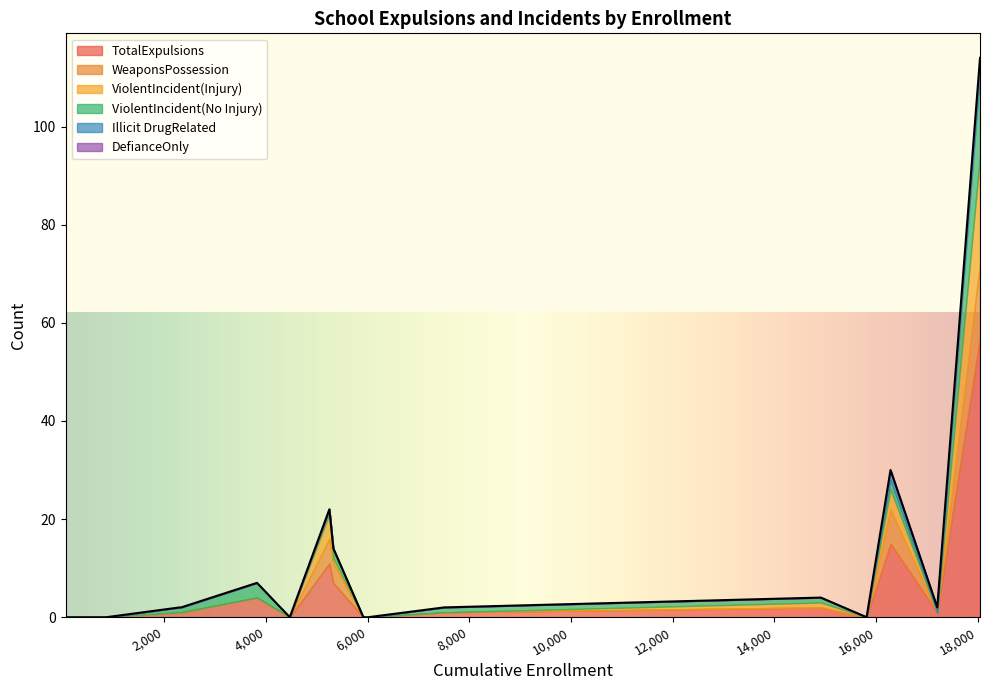

What is the total value across all series at Oxnard Union High?

114